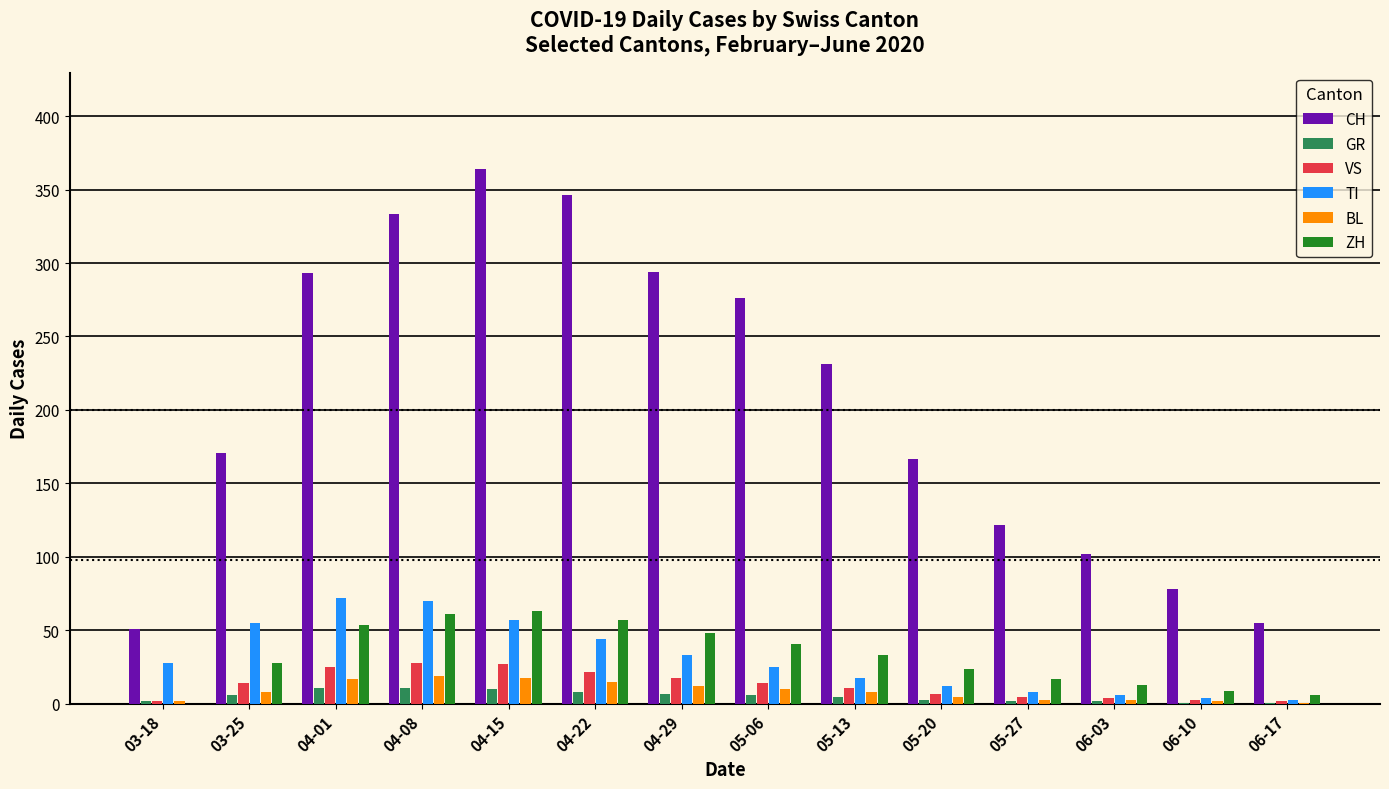

What is the sum of all ZH values?

454